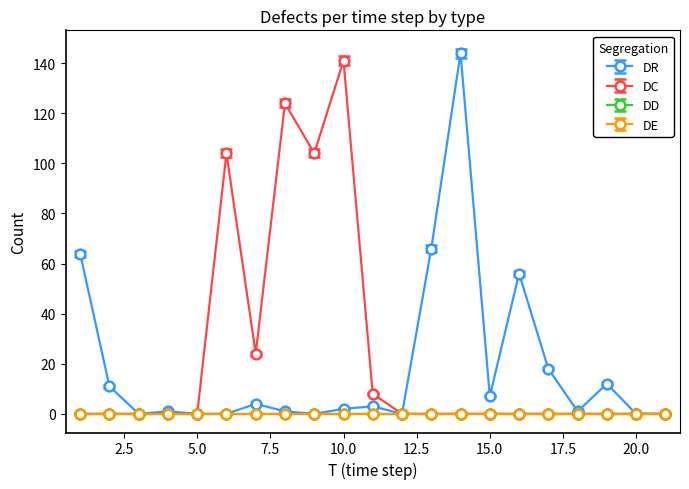

True or false: DD has more than 1 points higher than both neighbors.

False